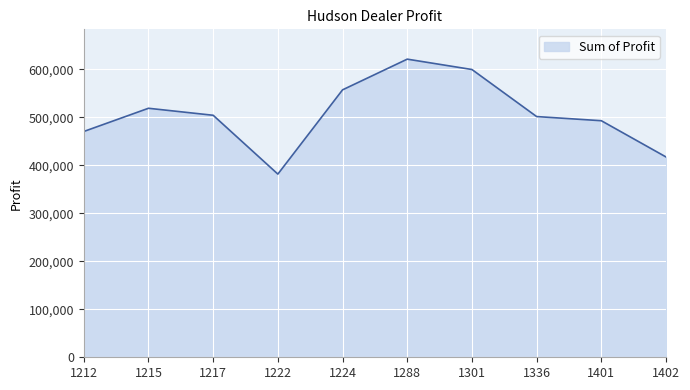

What is the change in value from 1288 to 1401?

-128273.0